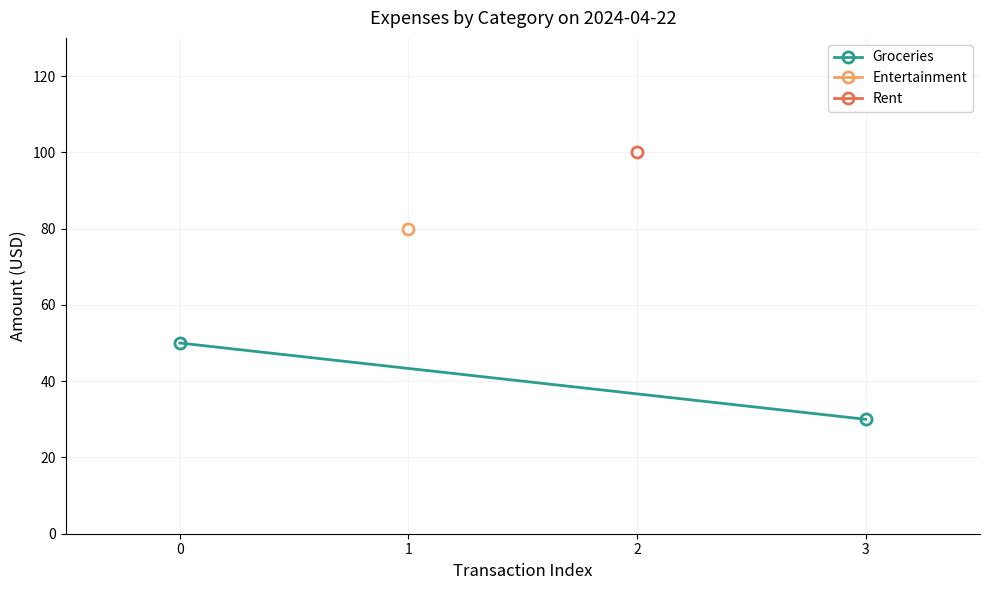

The value at 0 is 86. True or false?

False